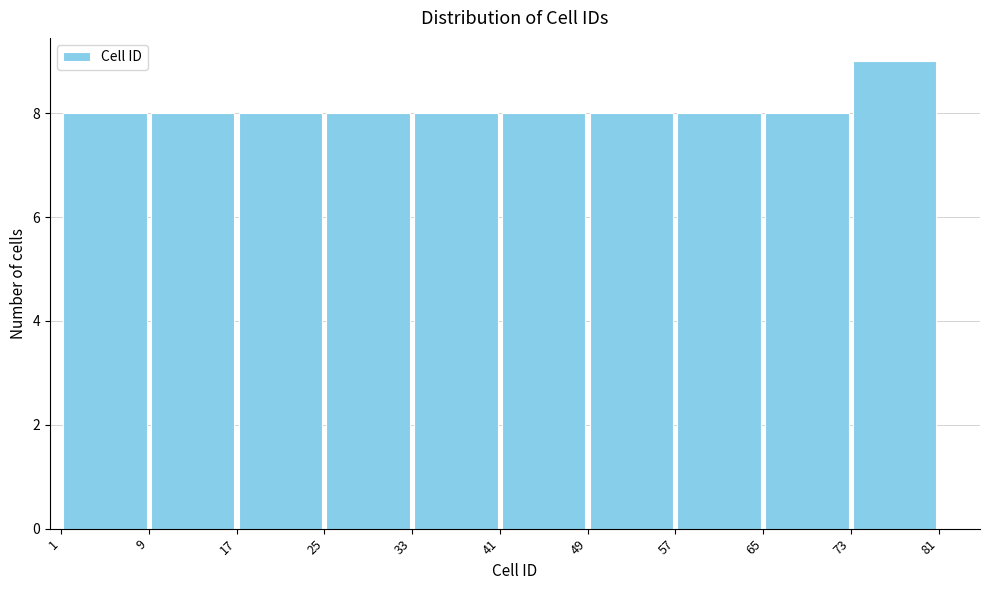

Which range on the x-axis has the tallest bar?

73 to 81